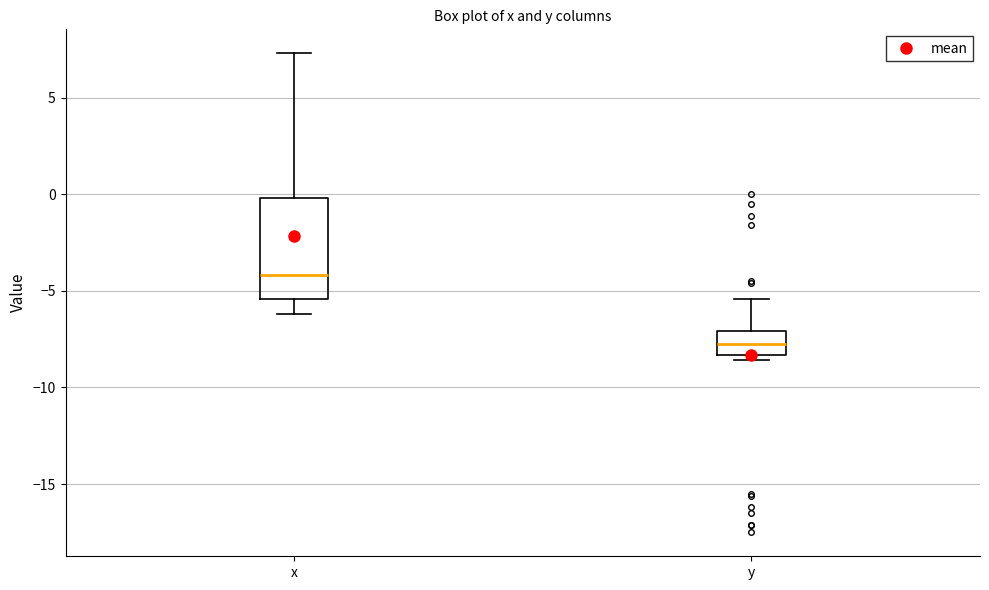

Reading left to right, read every box against the y-axis: the position of its median line, the range the box covers, and the ends of its whiskers. The values are not printed on the chart, so give them approximately, as read against the axis.

x: median -4.0, box -5.5 to 0.0, whiskers -6.0 to 7.5
y: median -7.5, box -8.5 to -7.0, whiskers -8.5 (just below the box's lower edge) to -5.5